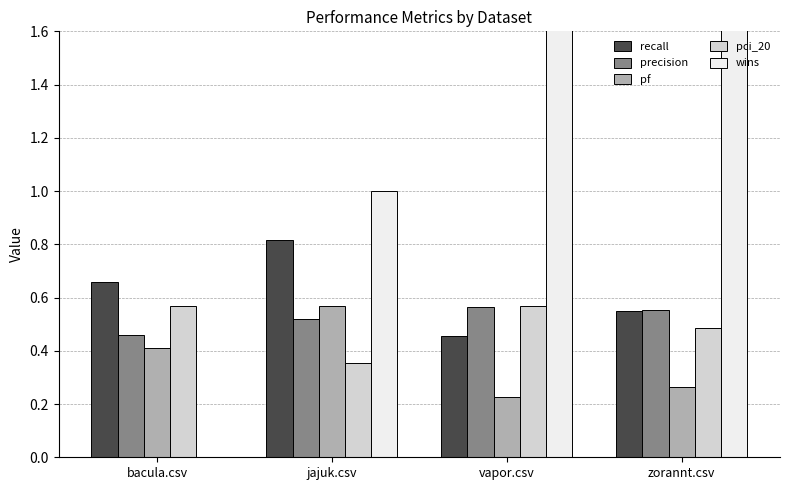

What are all the series names shown in the legend?

recall, precision, pf, pci_20, wins